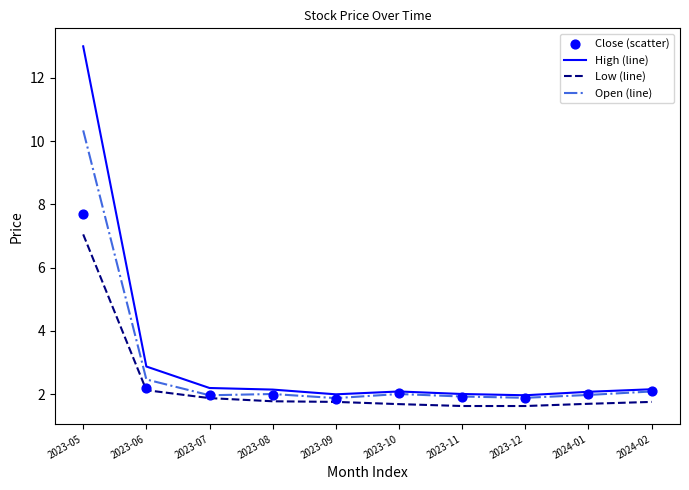

At which category is the sum across all series the highest?

2023-05